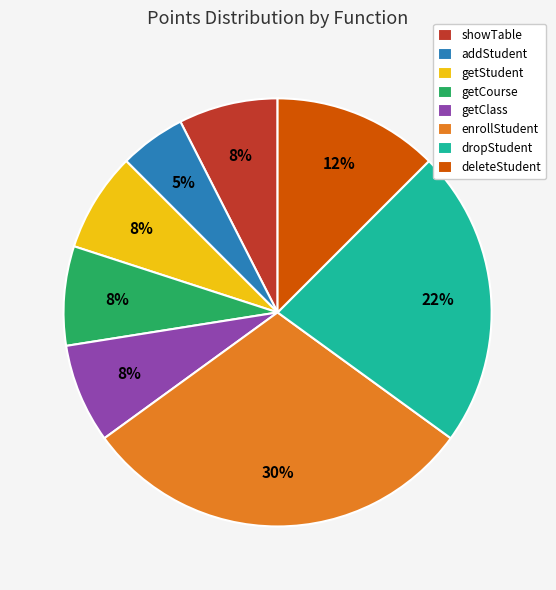

To the nearest percent, what is the difference between the largest and smallest slice percentages?

25%